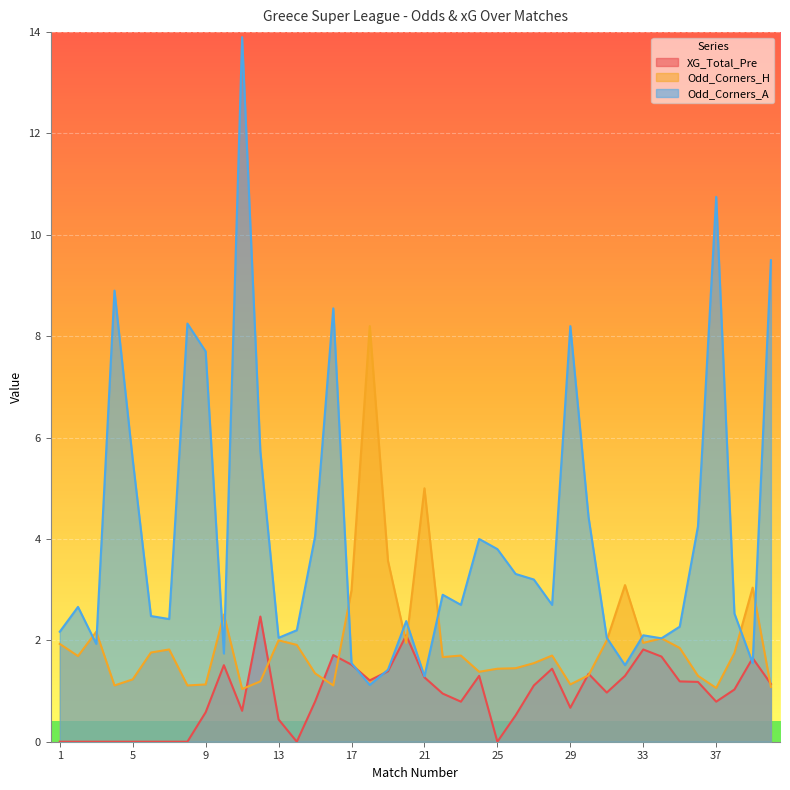

Where is Odd_Corners_H nearest to the value 4?

19